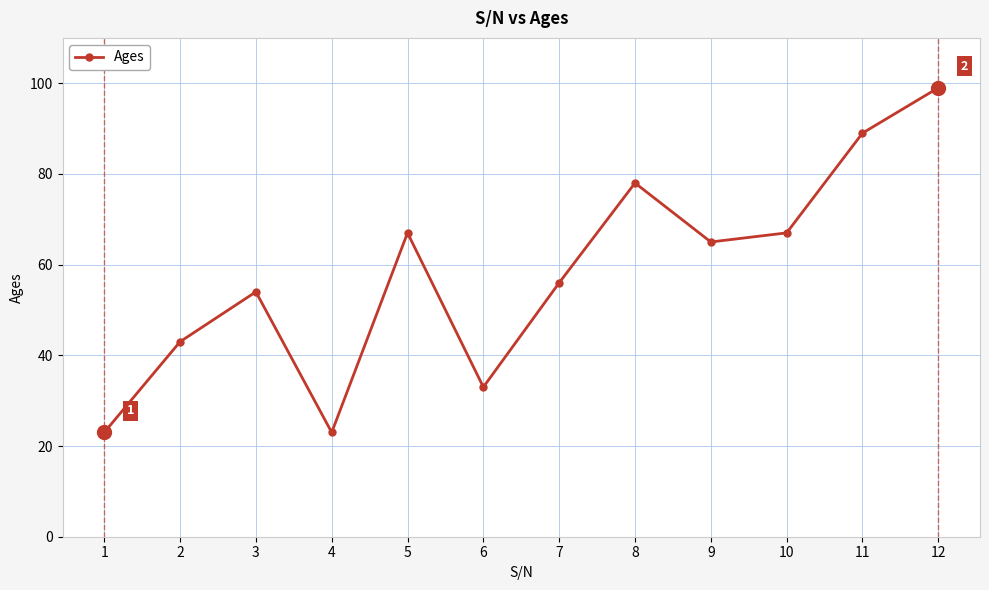

What is the difference between the maximum and minimum values?

76